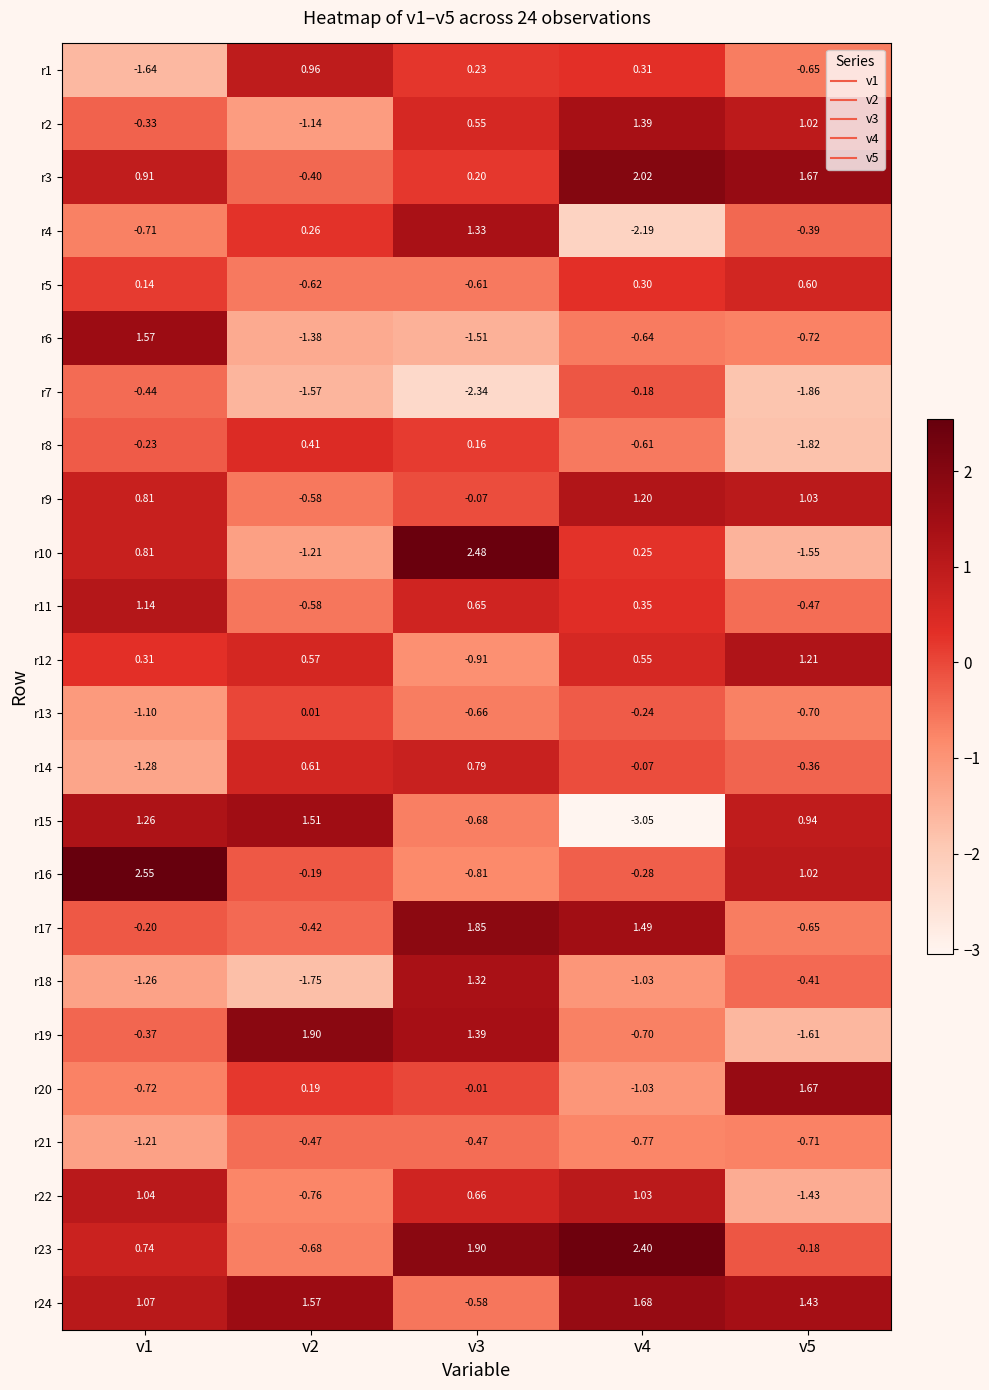

Which category has the lowest value across all series?

v4